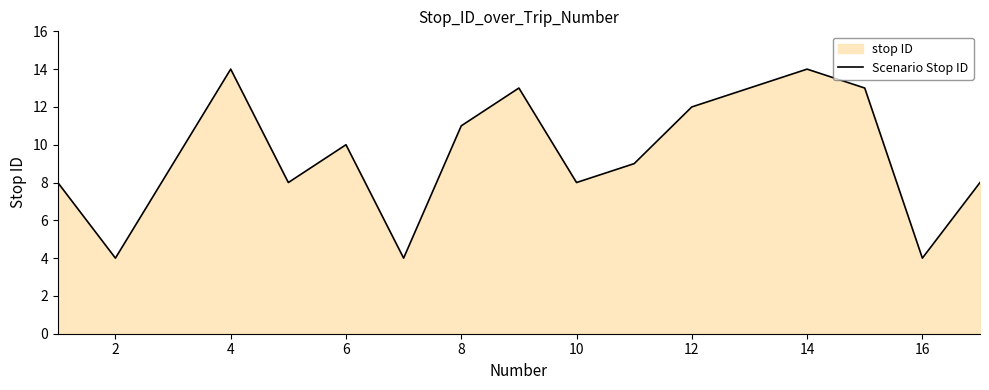

What is the value of the 7th point from the left?

4